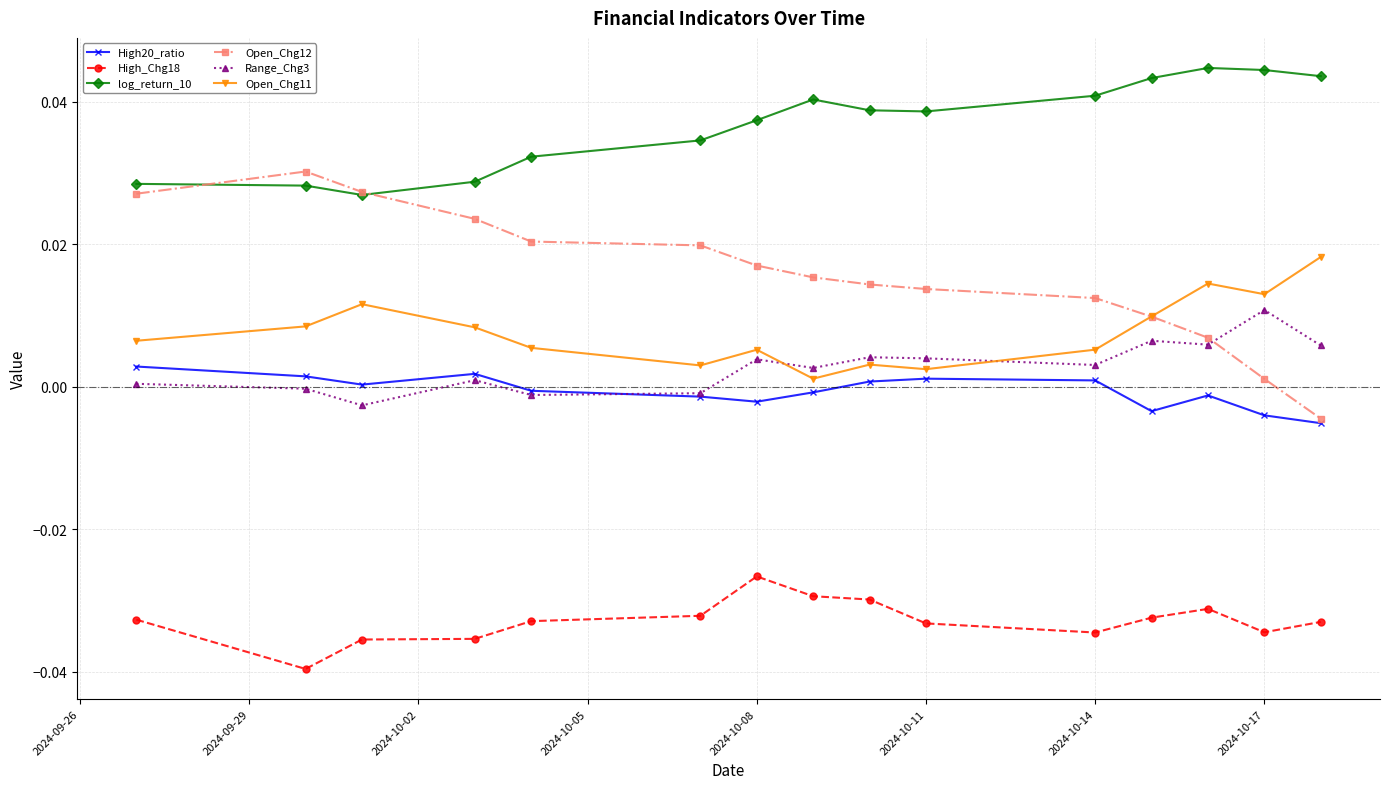

Which series has the largest range (max minus min)?

Open_Chg12